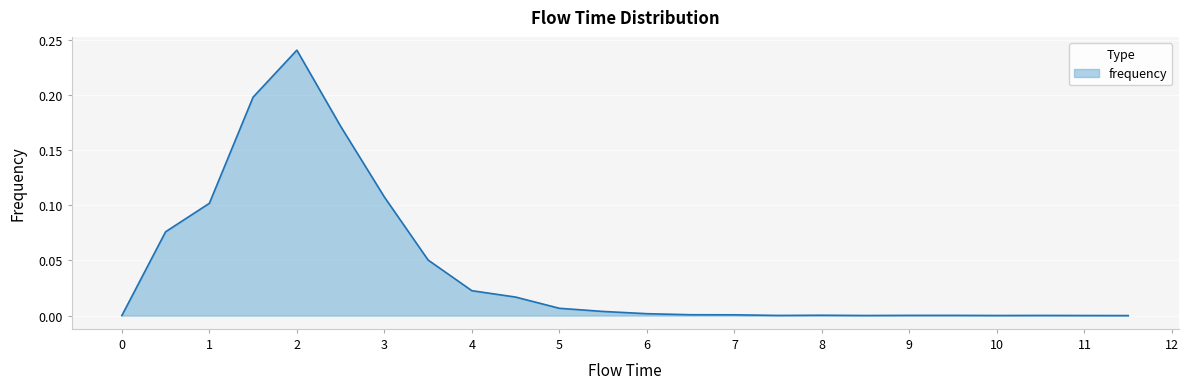

Reading left to right, list all the values displayed in this chart.

0.0=0.0	0.5=0.1	1.0=0.1	1.5=0.2	2.0=0.2	2.5=0.2	3.0=0.1	3.5=0.1	4.0=0.0	4.5=0.0	5.0=0.0	5.5=0.0	6.0=0.0	6.5=0.0	7.0=0.0	7.5=0.0	8.0=0.0	8.5=0.0	9.0=0.0	9.5=0.0	10.0=0.0	10.5=0.0	11.0=0.0	11.5=0.0